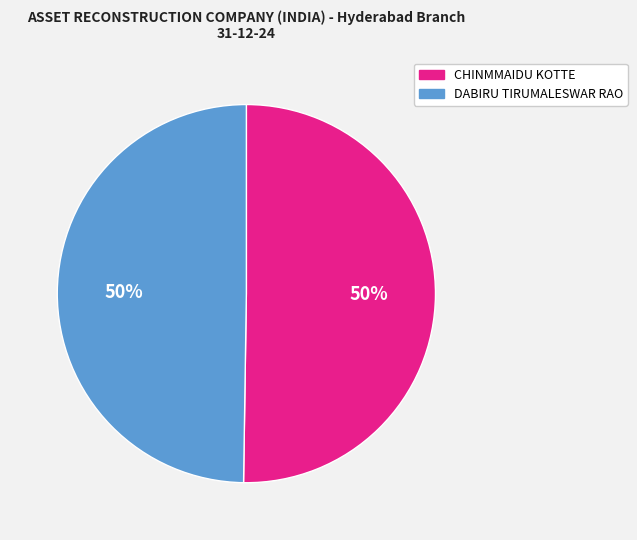

To the nearest percent, what portion does CHINMMAIDU KOTTE represent?

50%